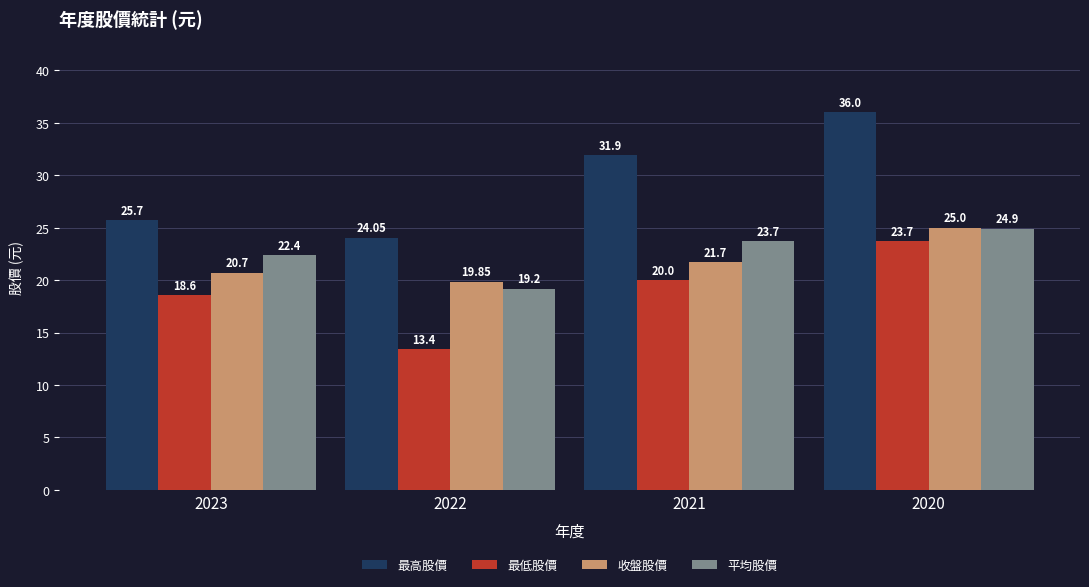

How many bars are there in each group?

4